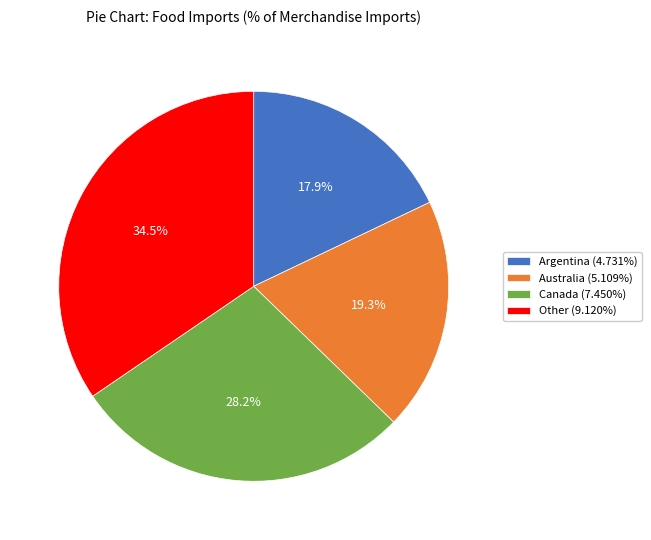

To the nearest percent, what is the average slice percentage?

25%